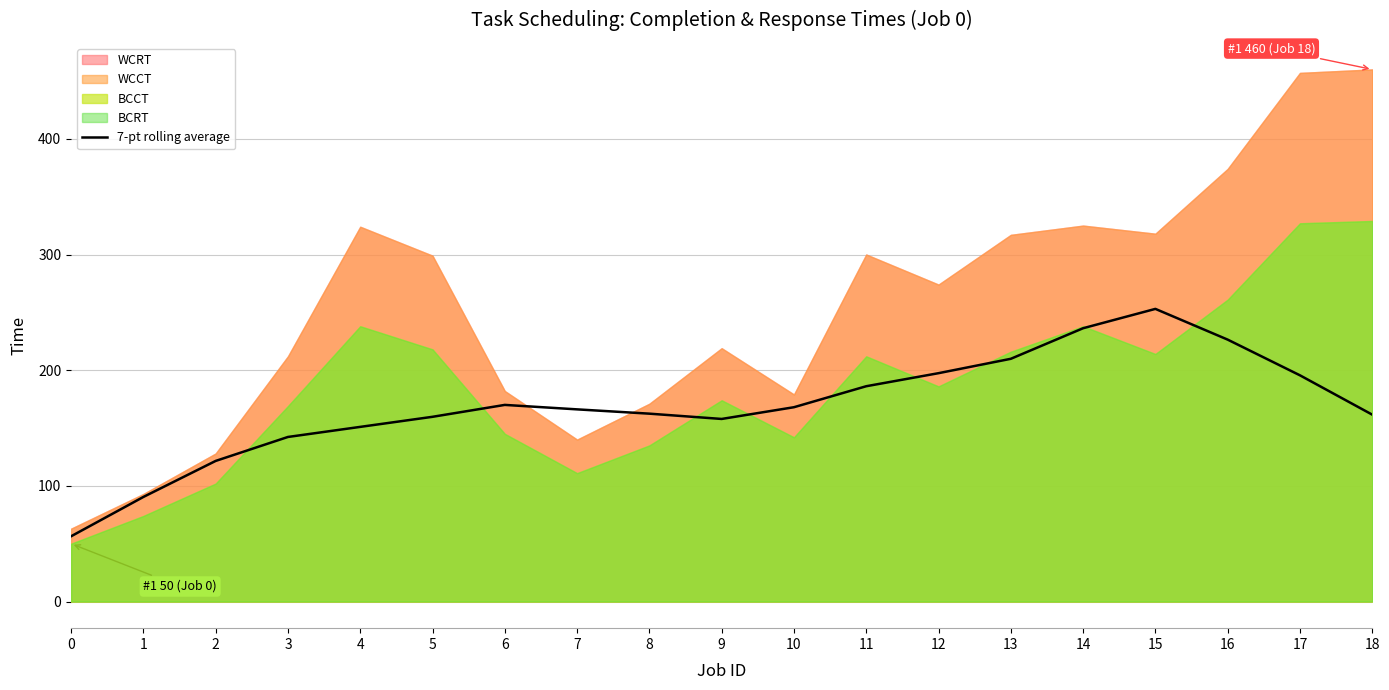

Reading left to right, transcribe all the data shown in this chart.

0=56.4	1=90.4	2=121.6	3=142.3	4=151.0	5=159.7	6=170.0	7=166.1	8=162.4	9=157.9	10=168.0	11=186.1	12=197.4	13=209.9	14=236.3	15=253.0	16=226.4	17=195.6	18=161.6